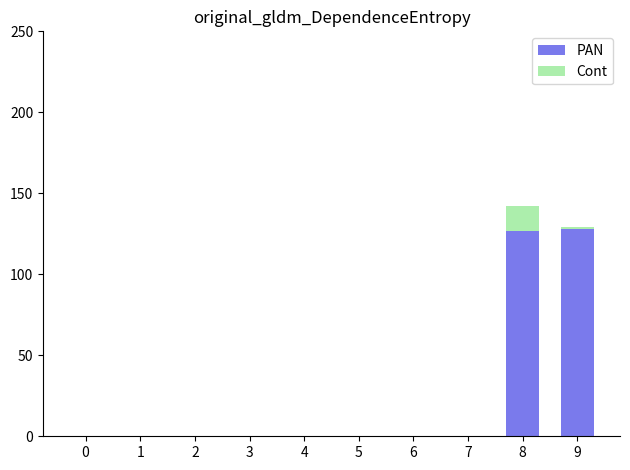

Are the bars grouped side by side (vs. stacked)?

No